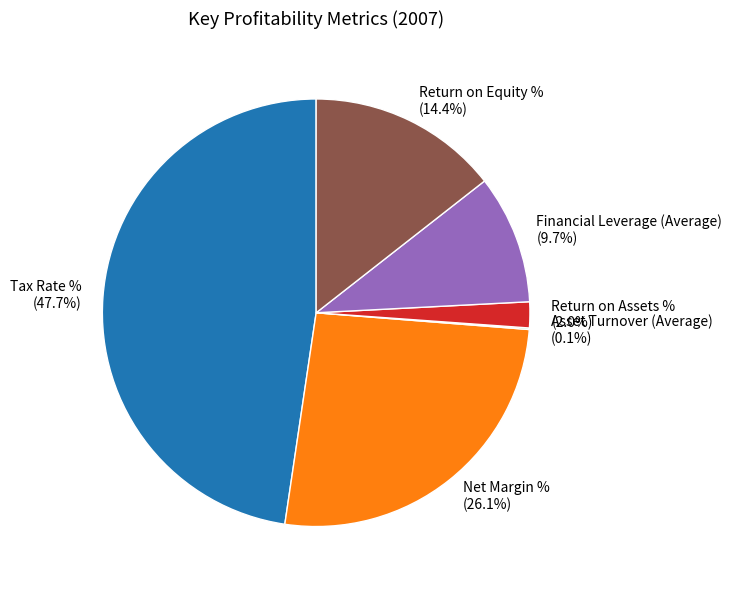

Which slice is the largest?

Tax Rate %